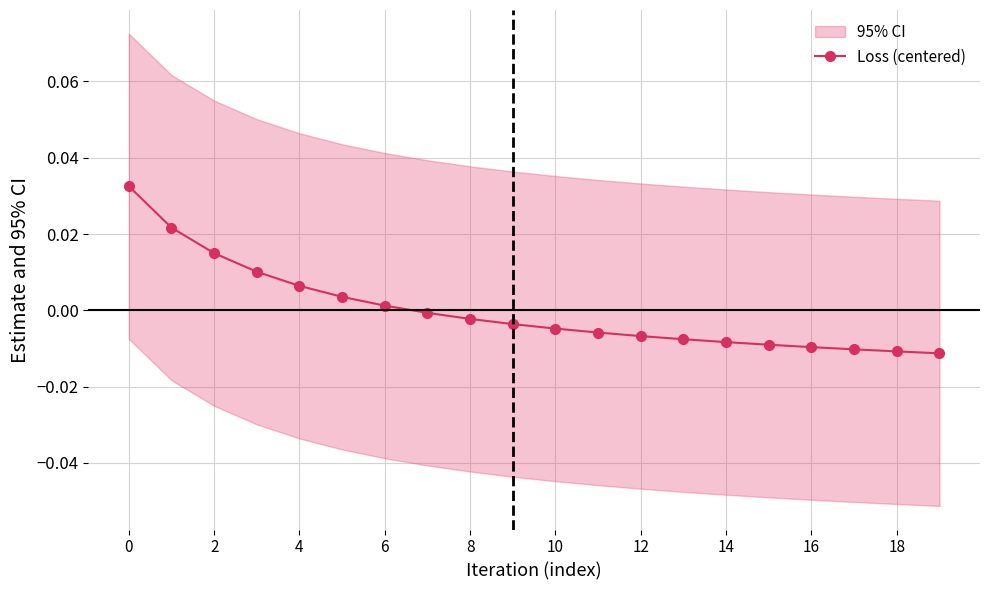

How many data points are less than 0?

13